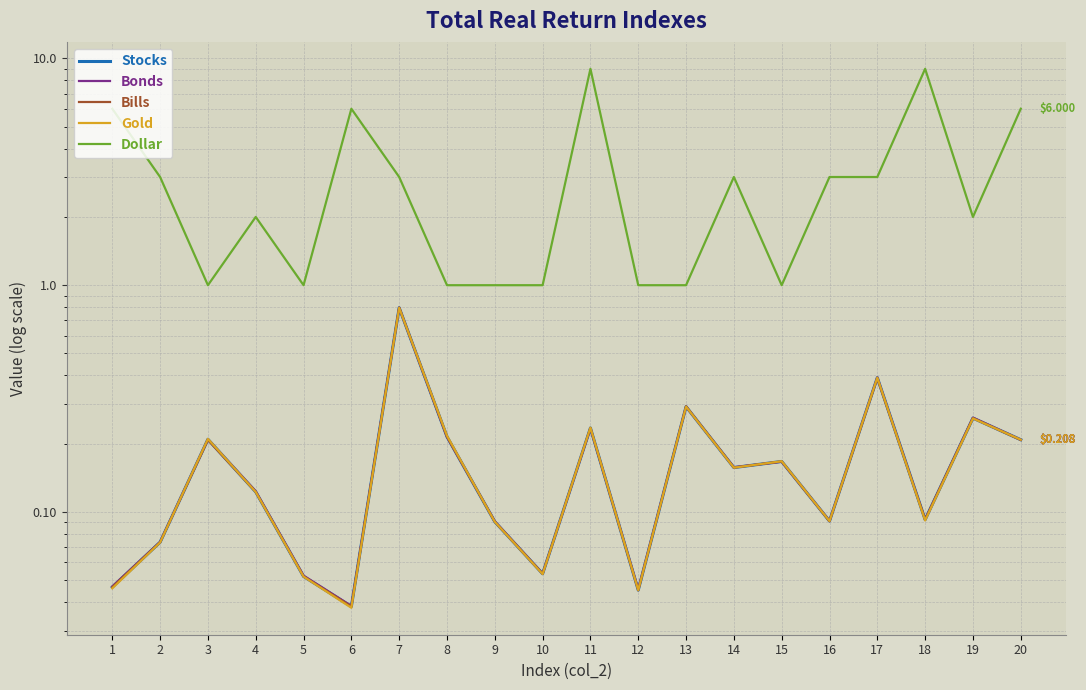

What is the spread (max minus min) of values at 9?

0.9